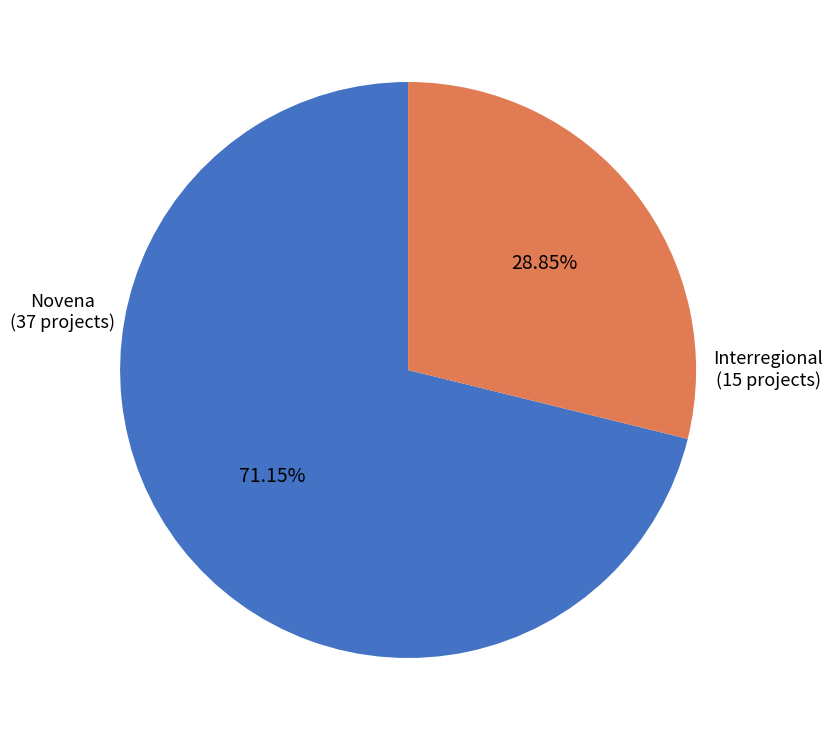

To the nearest percent, what is the difference between the Novena and Interregional slice percentages?

42%